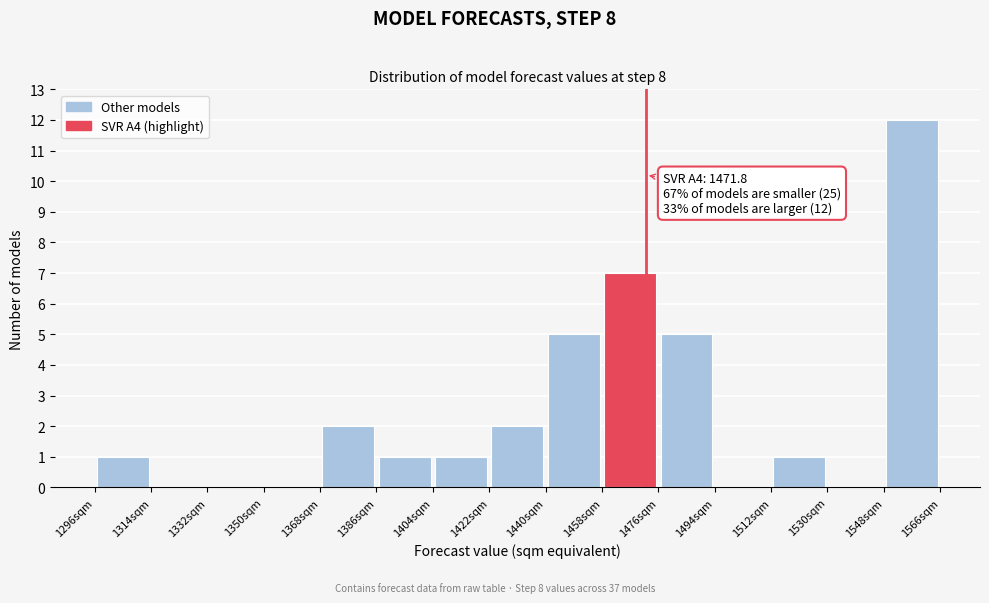

Over which range of the x-axis is the bar tallest?

1548 to 1566